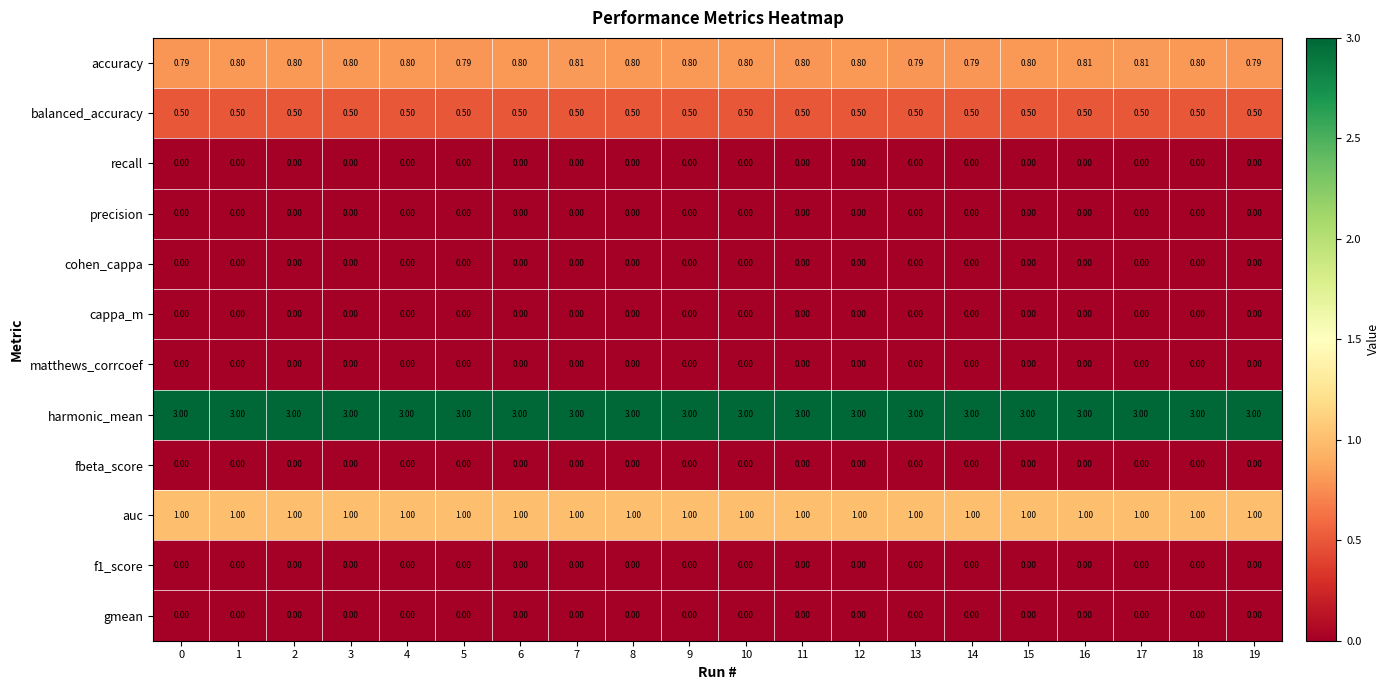

Which series has the widest spread of values?

accuracy